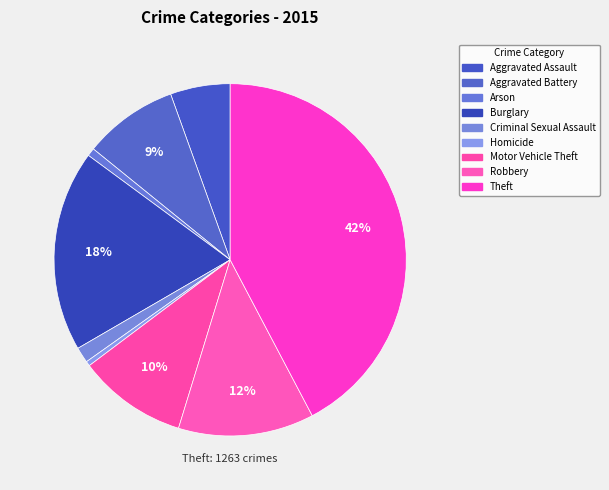

What percentage is the Aggravated Assault slice, to the nearest percent?

5%